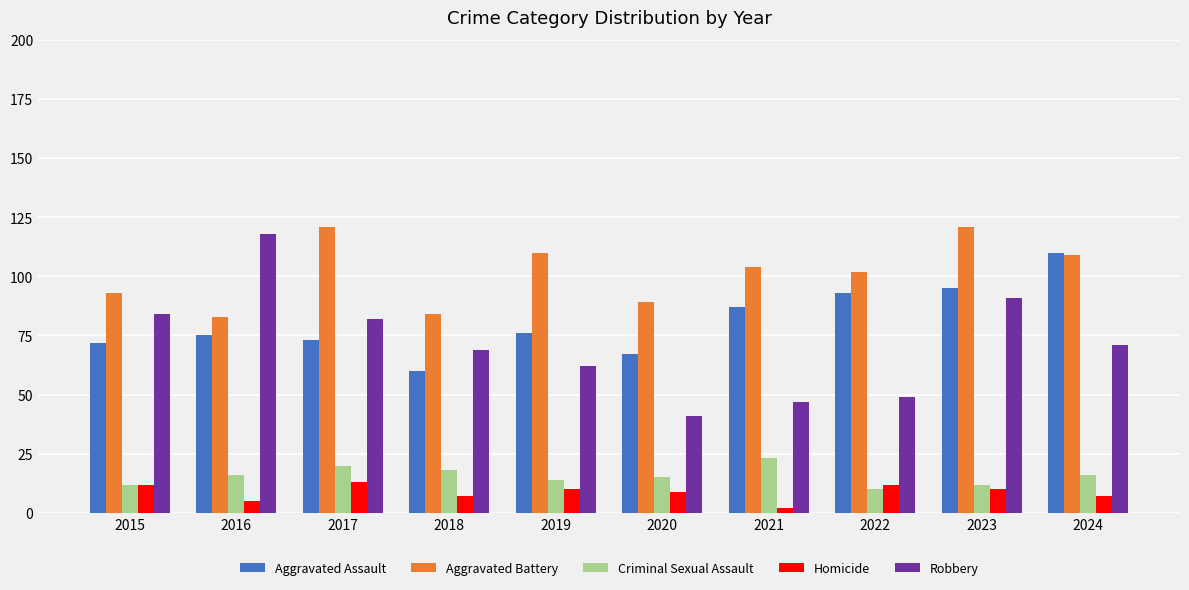

The value of Robbery at 2021 is 20. True or false?

False